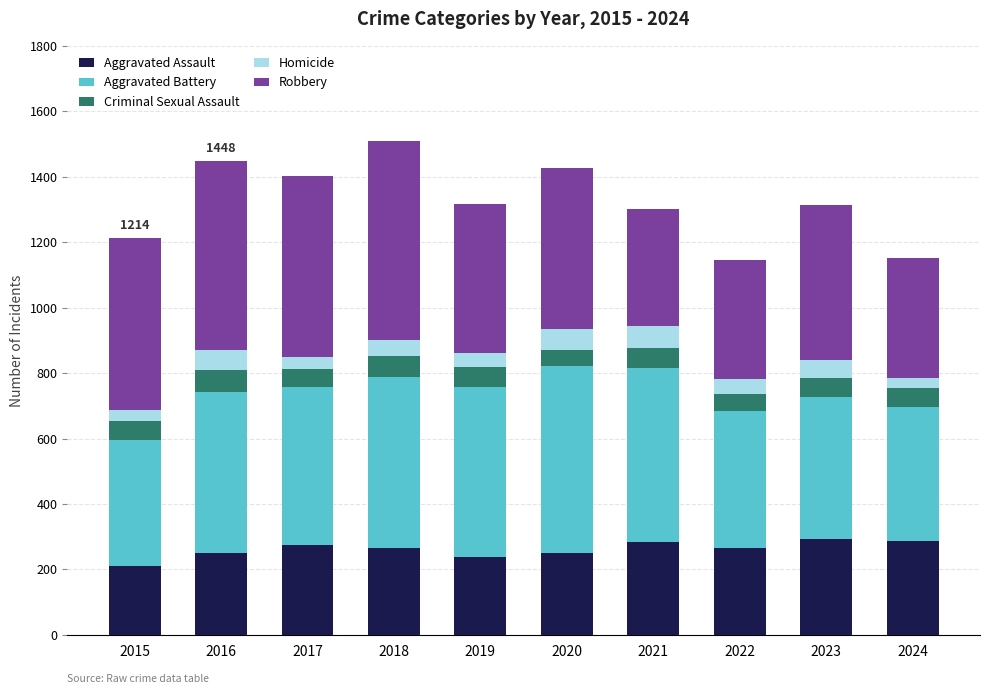

True or false: Aggravated Assault has a value of 249 at 2020.

True